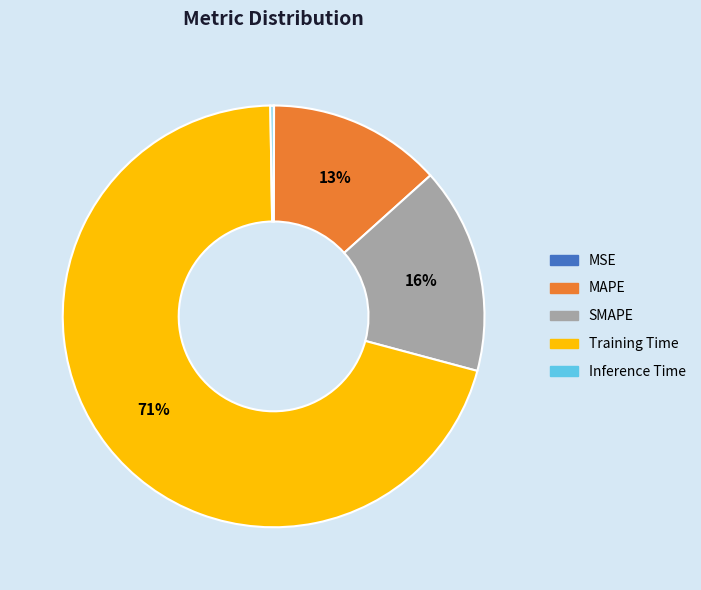

Does Training Time account for over 50% of the chart?

Yes